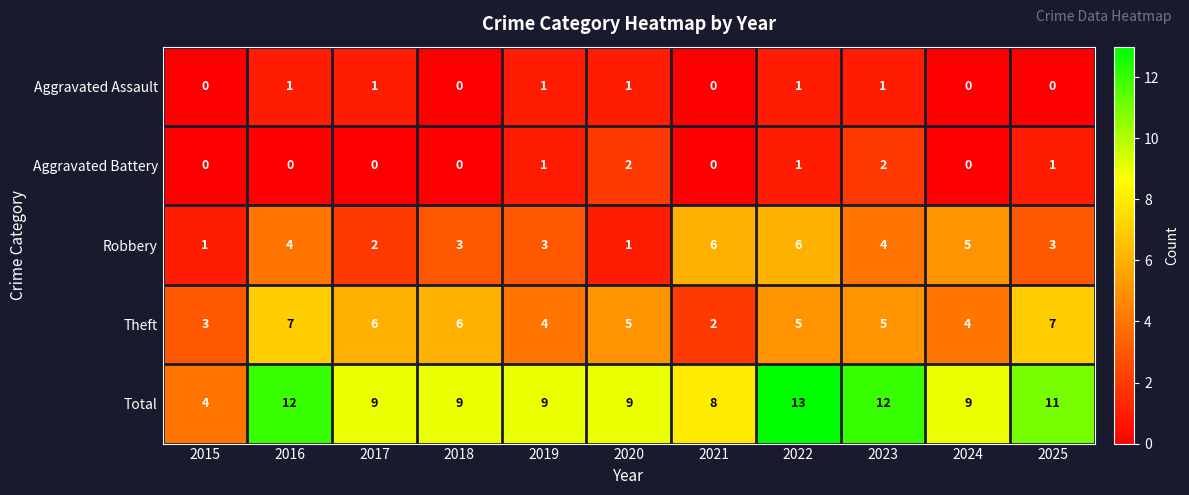

Which series changed the most between 2015 and 2019?

Total